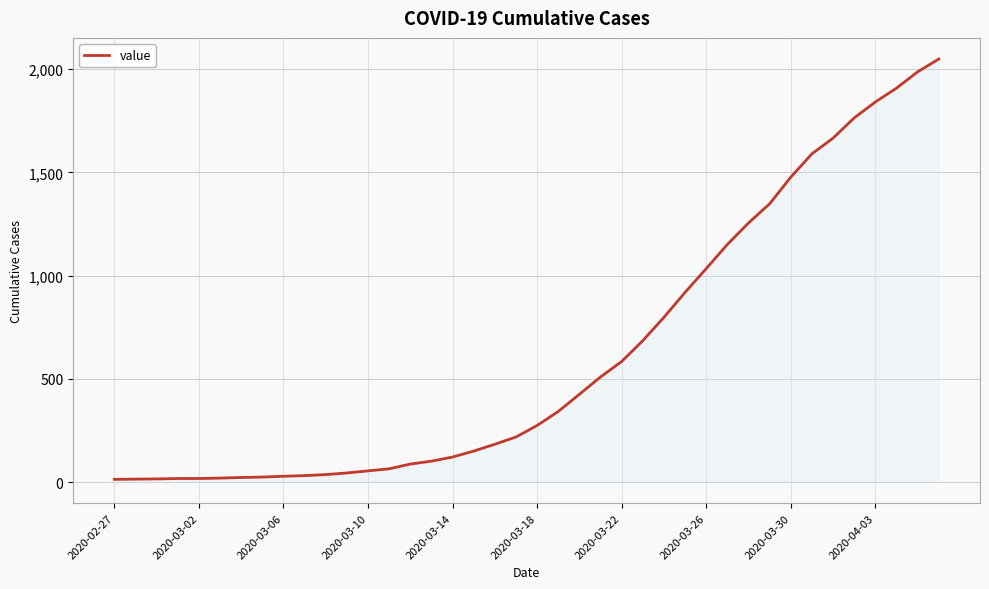

What is the greatest value displayed?

2049